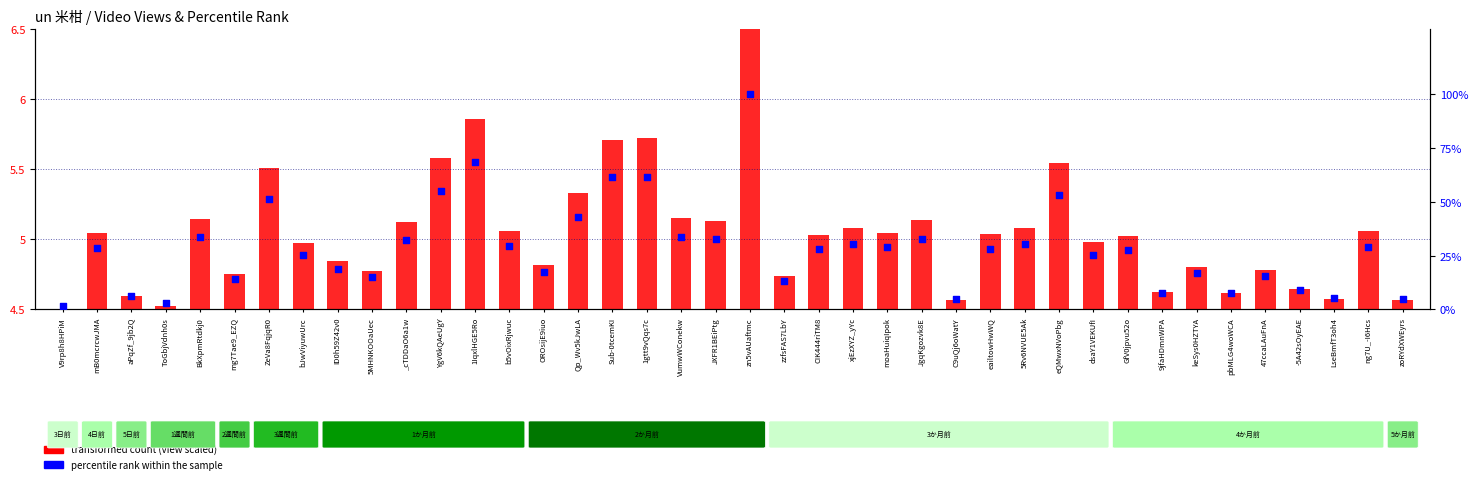

What are all the series names shown in the legend?

transformed count (view scaled), percentile rank within the sample